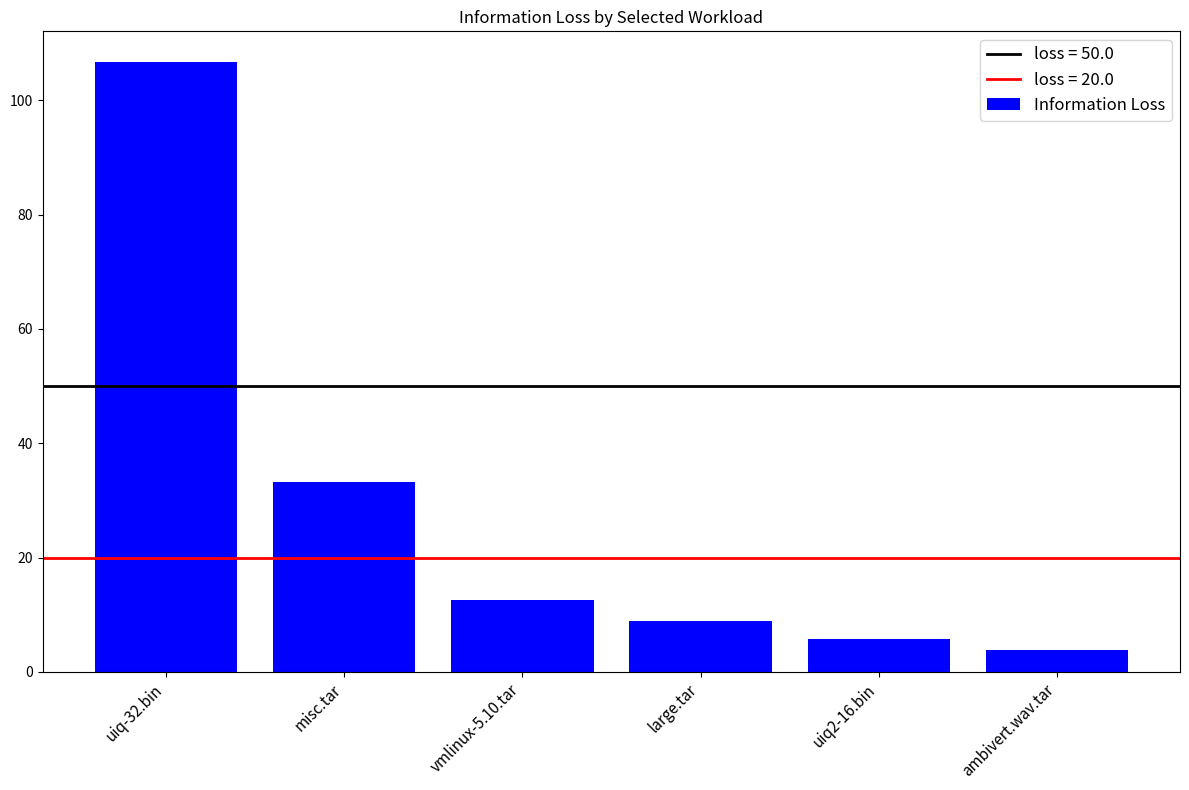

What is the value of the 2nd bar from the left?

33.2